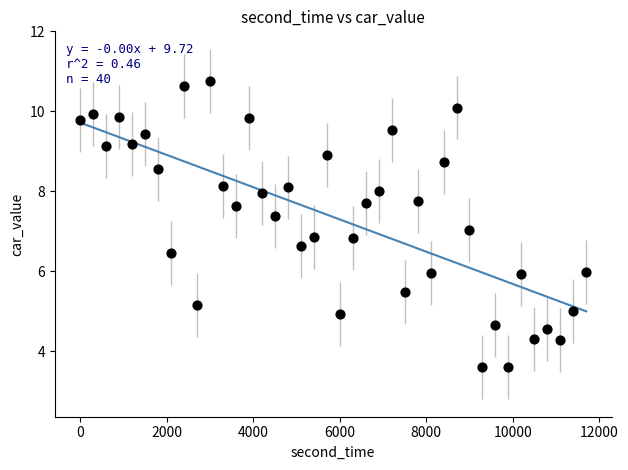

What is the range of Y values (max minus min)?

7.2